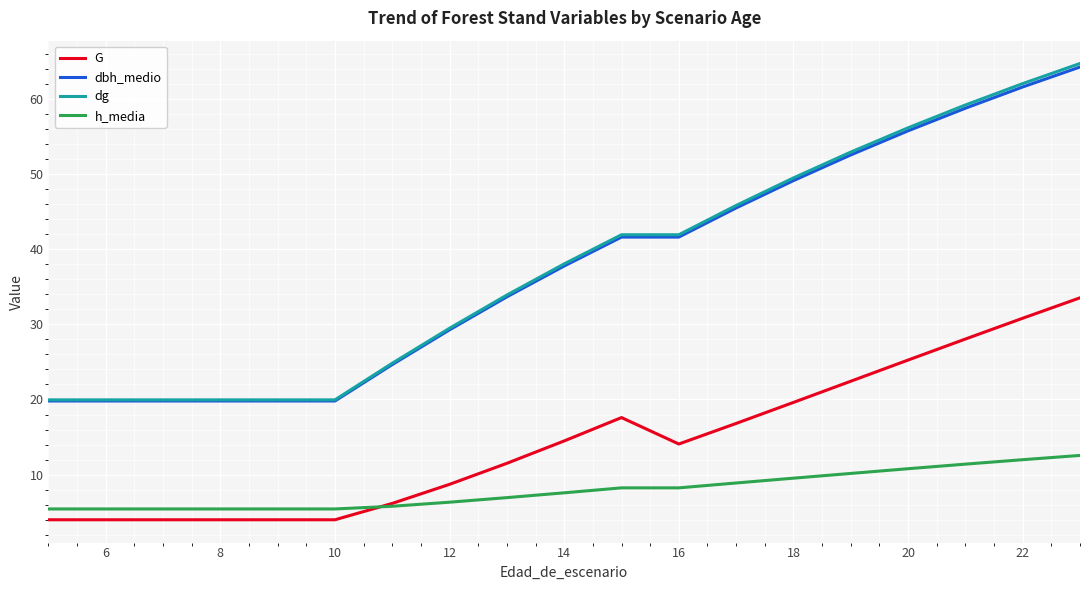

What is the difference between the second highest and second lowest values in the h_media series?

6.6